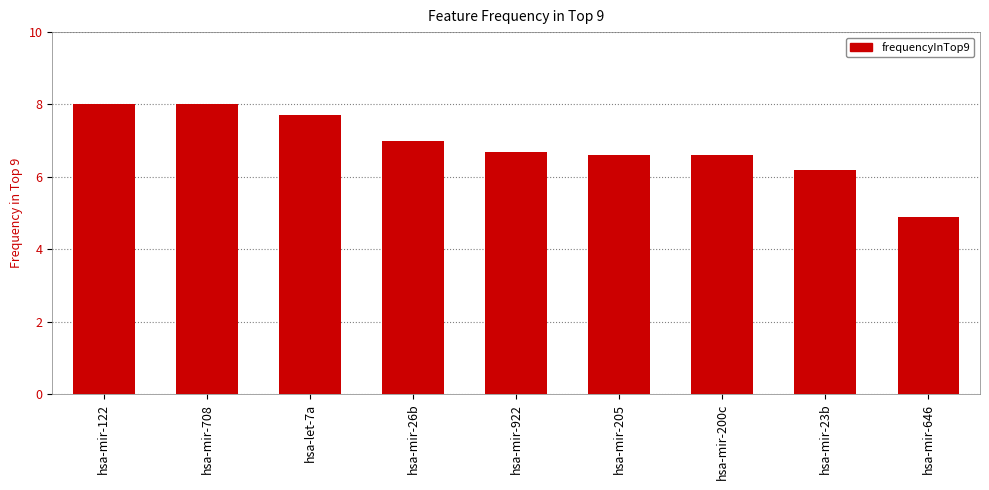

What value does the data have at hsa-mir-122?

8.0